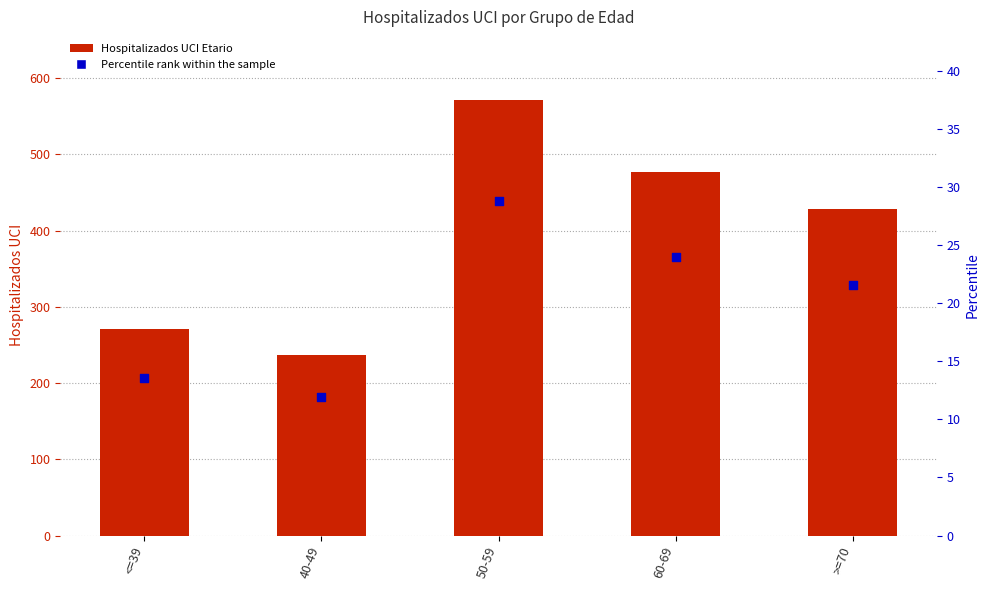

Which series reaches the minimum Y coordinate?

Percentile rank within the sample